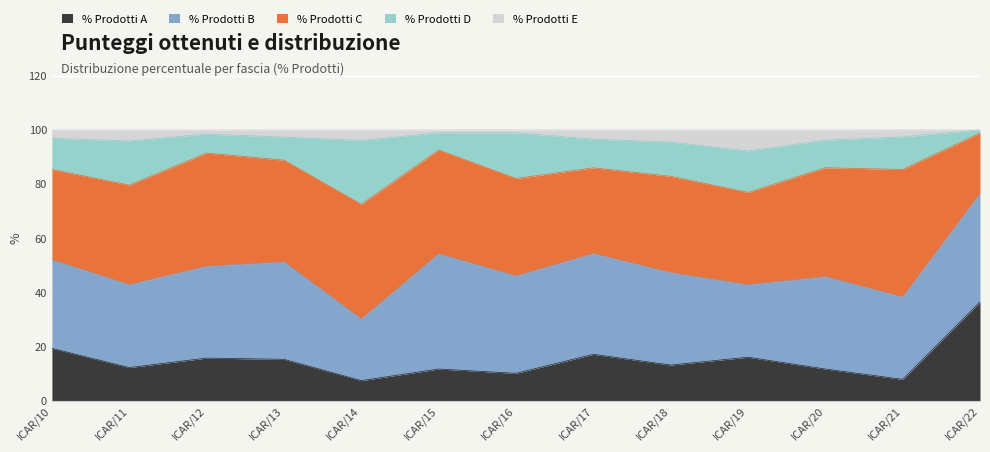

What is the average value of the % Prodotti C series?

36.7